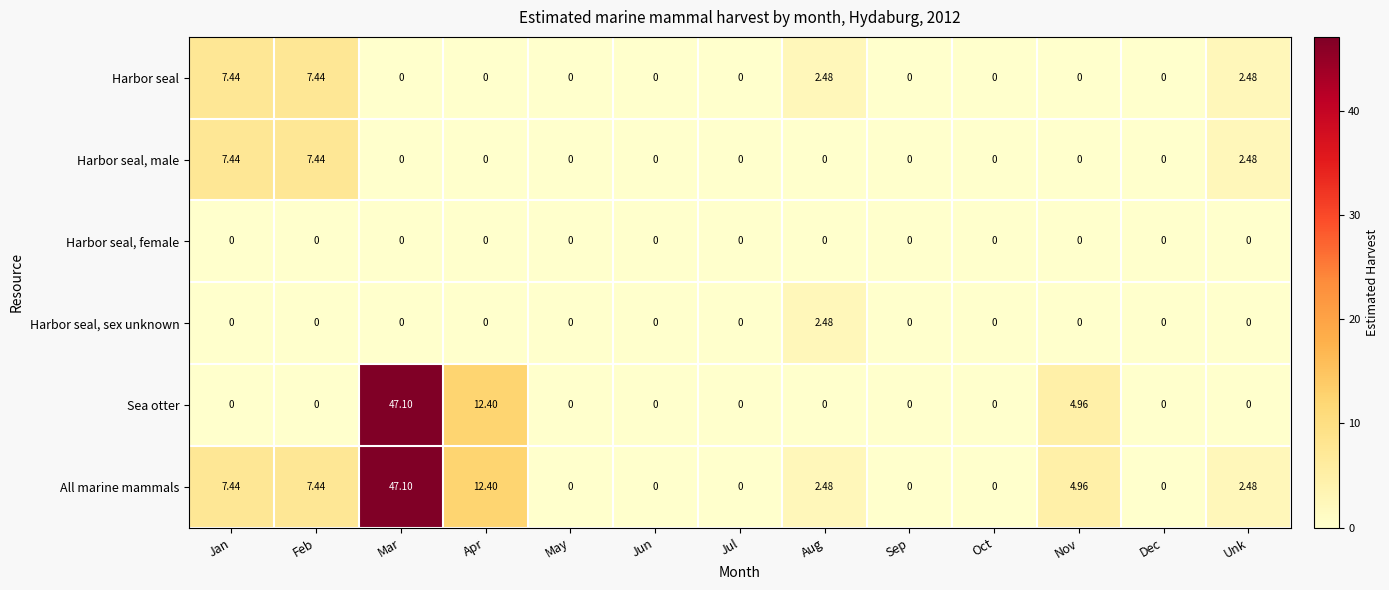

Which series has the largest total across all categories?

All marine mammals